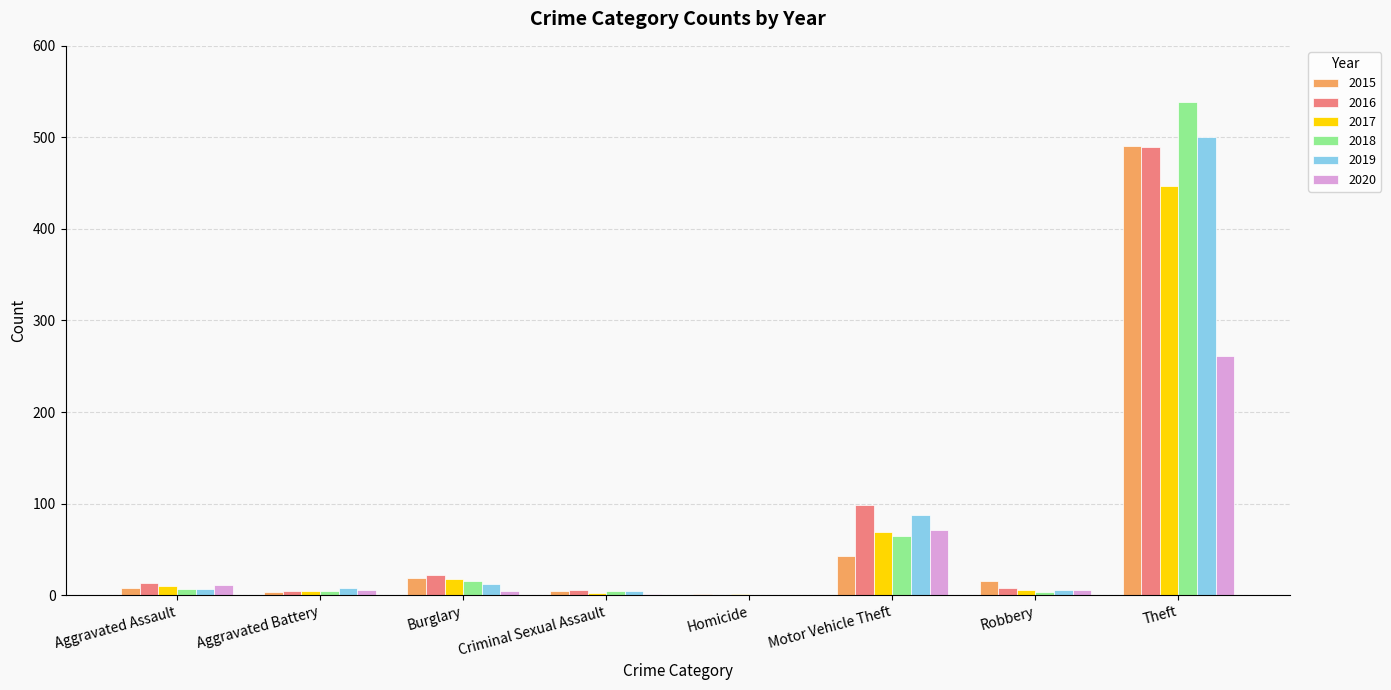

Is the value of 2020 at Theft greater than the value of 2017 at Aggravated Assault?

Yes